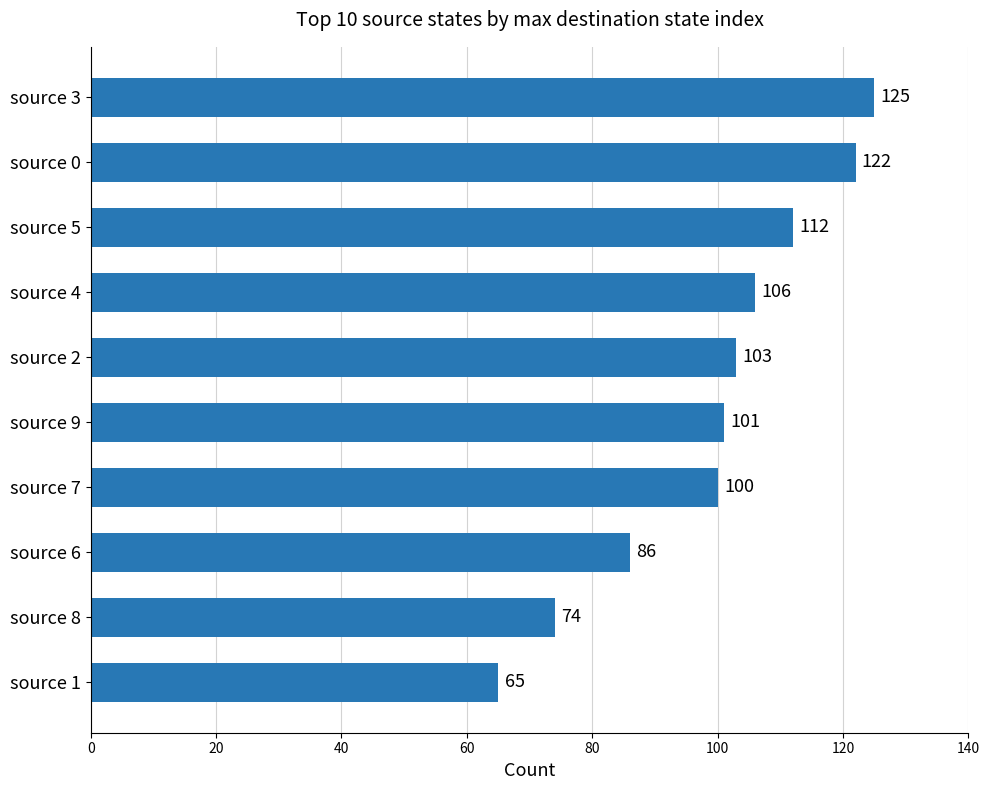

What is the sum of all values?

994